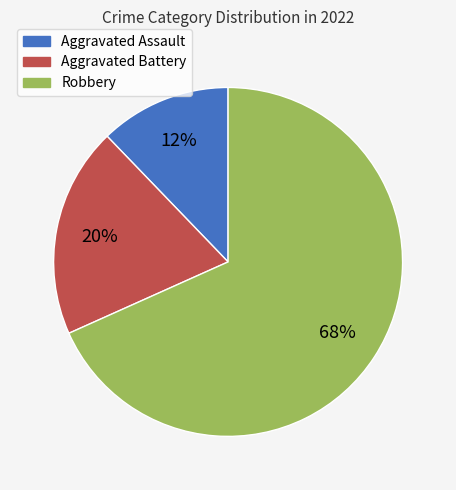

Is the sum of Aggravated Battery and Robbery greater than half?

Yes